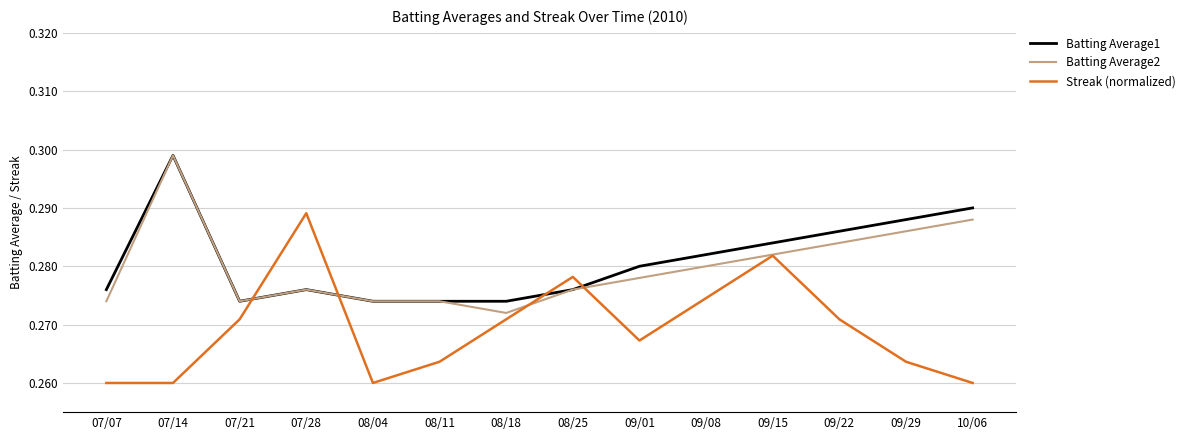

How many series are shown in this chart?

3